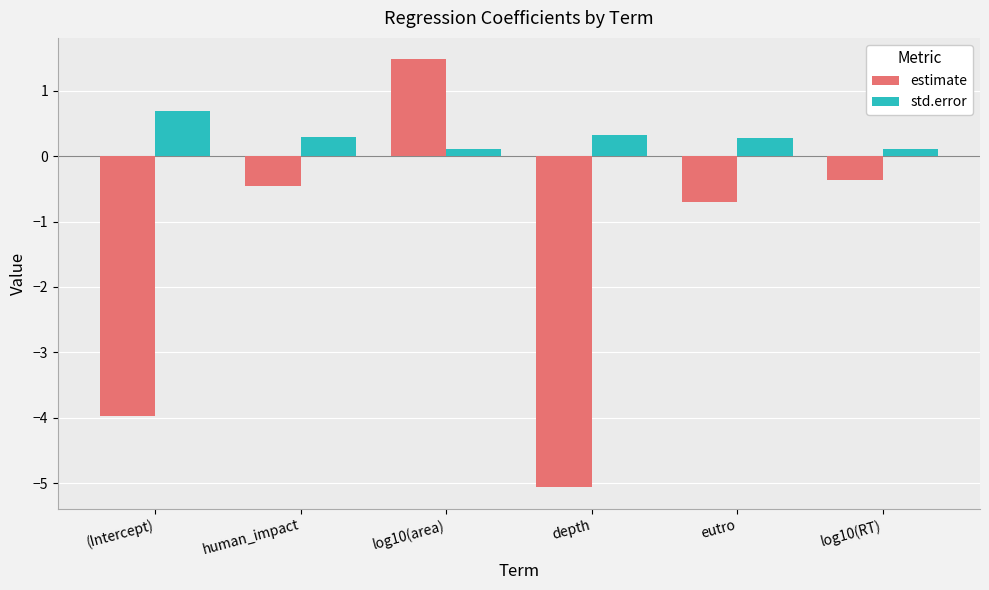

What is the label of the 6th bar from the left?

log10(RT)